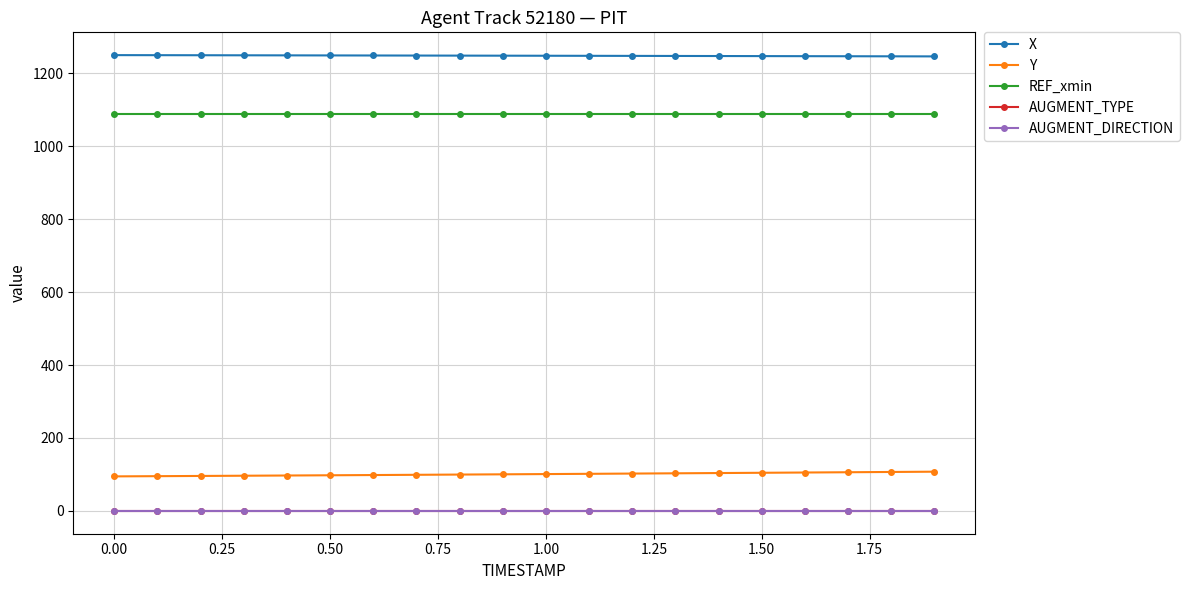

True or false: AUGMENT_TYPE and X intersect in this chart.

False